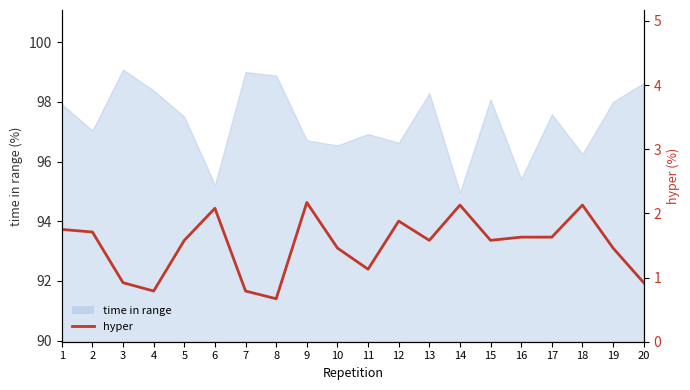

Read the value at 9.

2.2